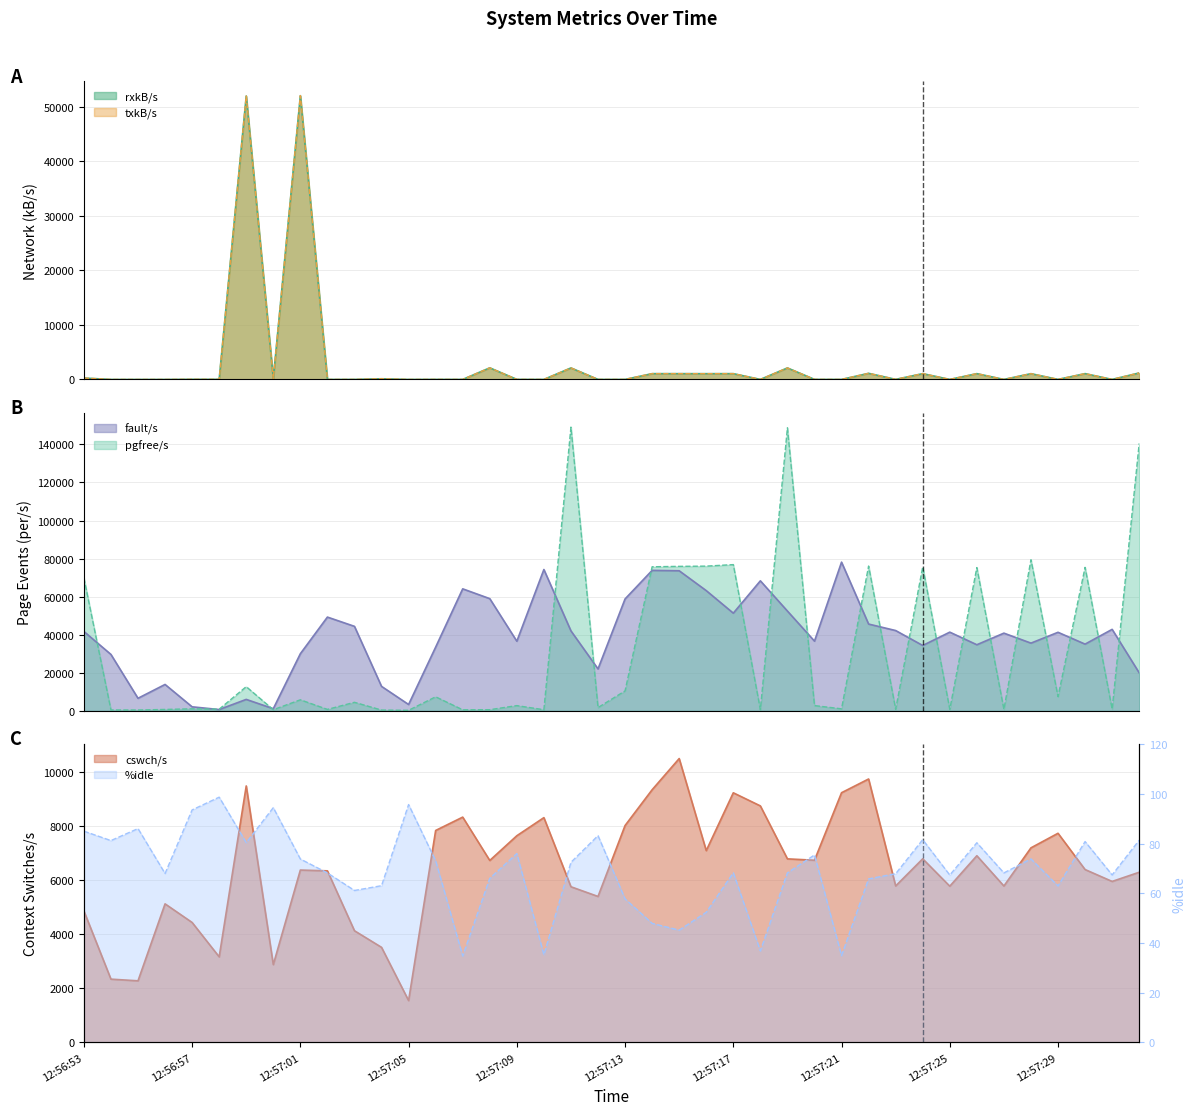

What is the spread (max minus min) of values at 12:57:32?

140421.6